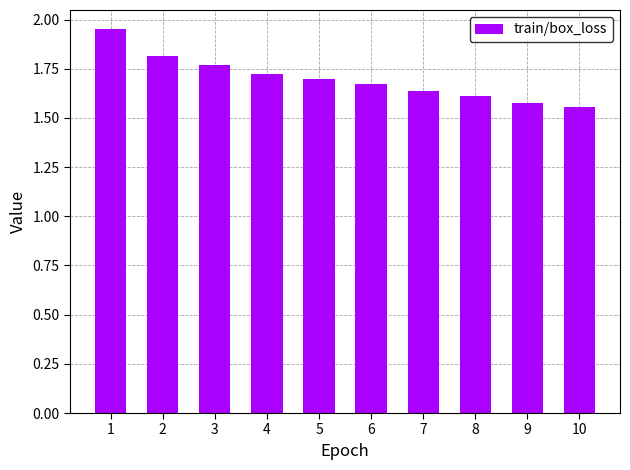

Count the values in the range 1 to 2.

10